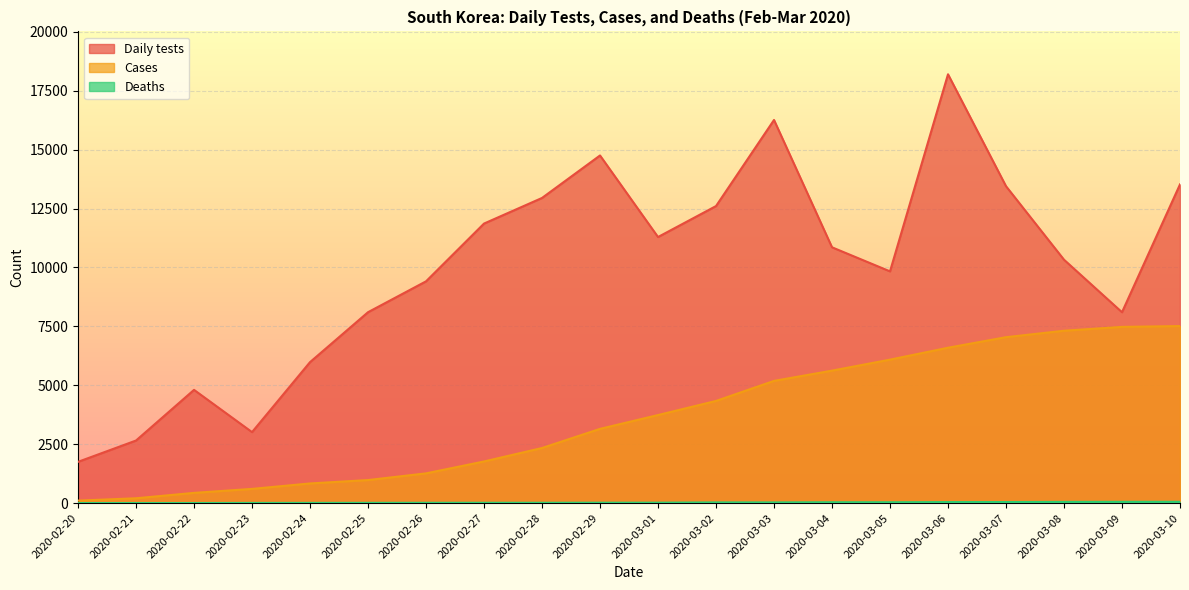

The value of Daily tests at 2020-02-24 is 5982. True or false?

True